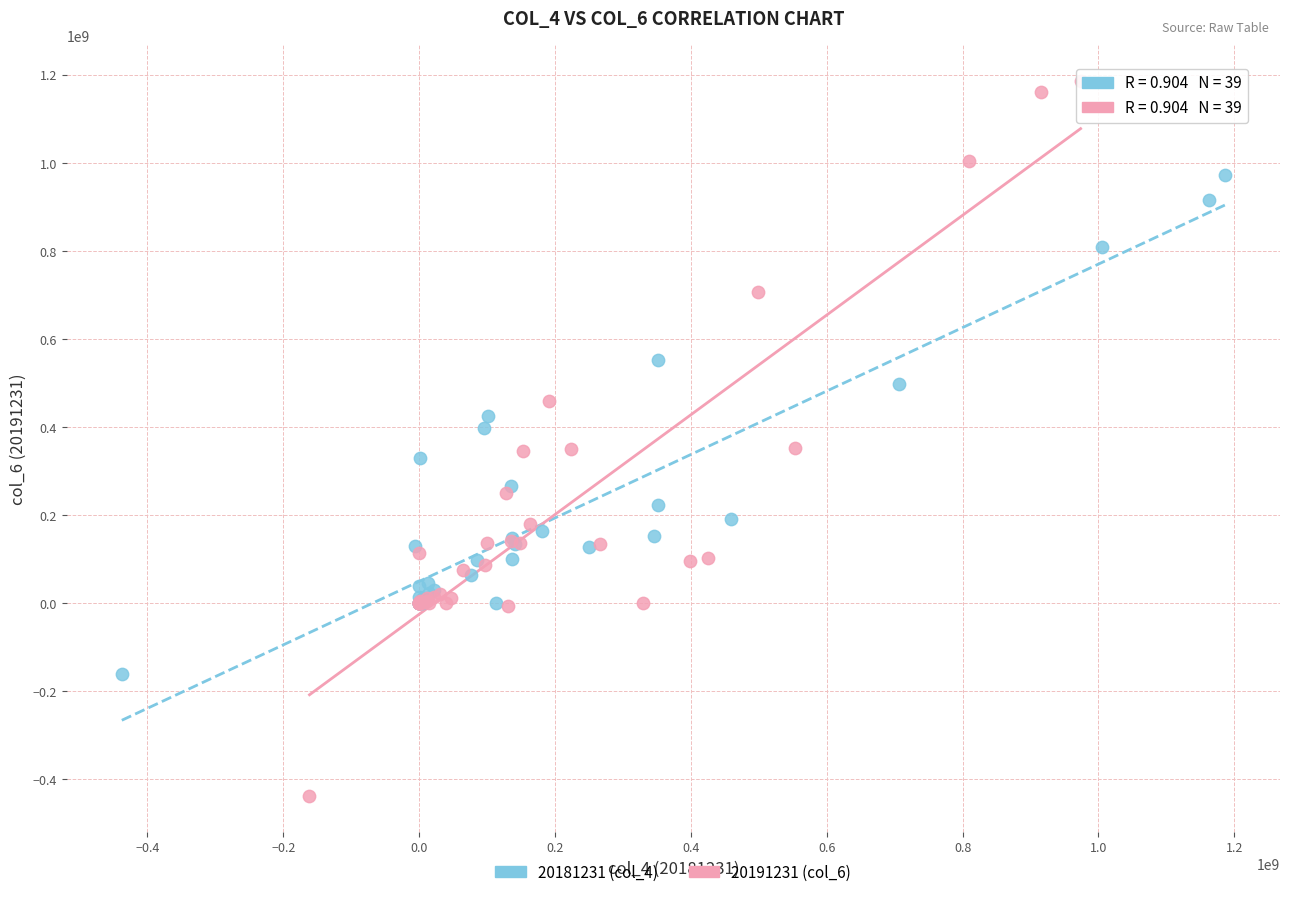

Which series contains the lowest Y value?

20191231 (col_6)